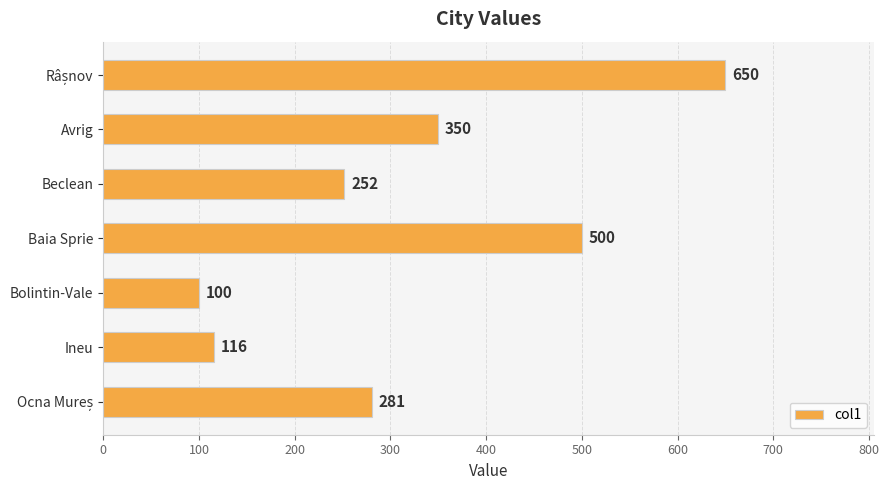

How many distinct data groups are displayed?

1